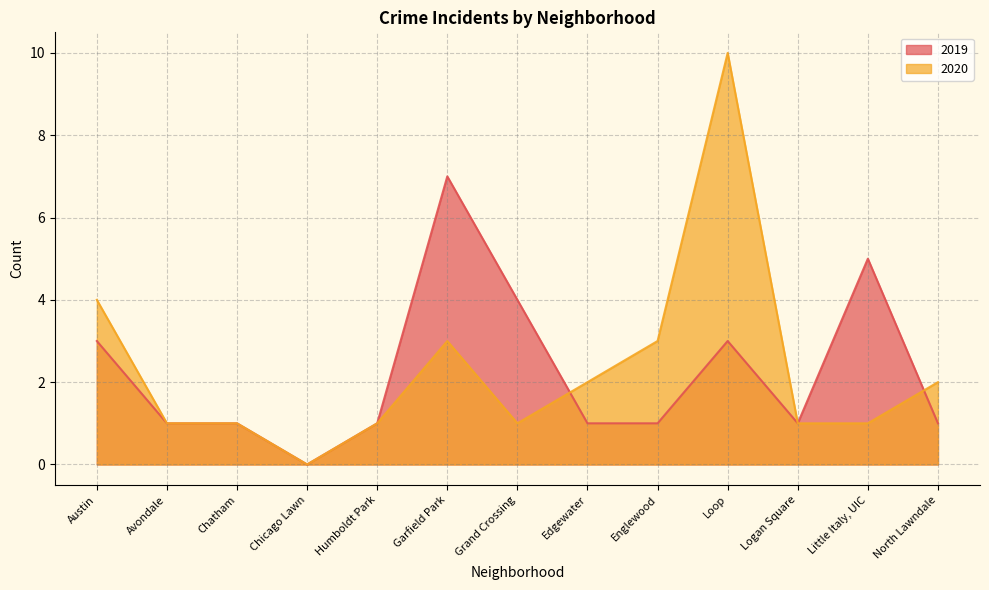

List the series in order of their overall mean, highest first.

2020, 2019